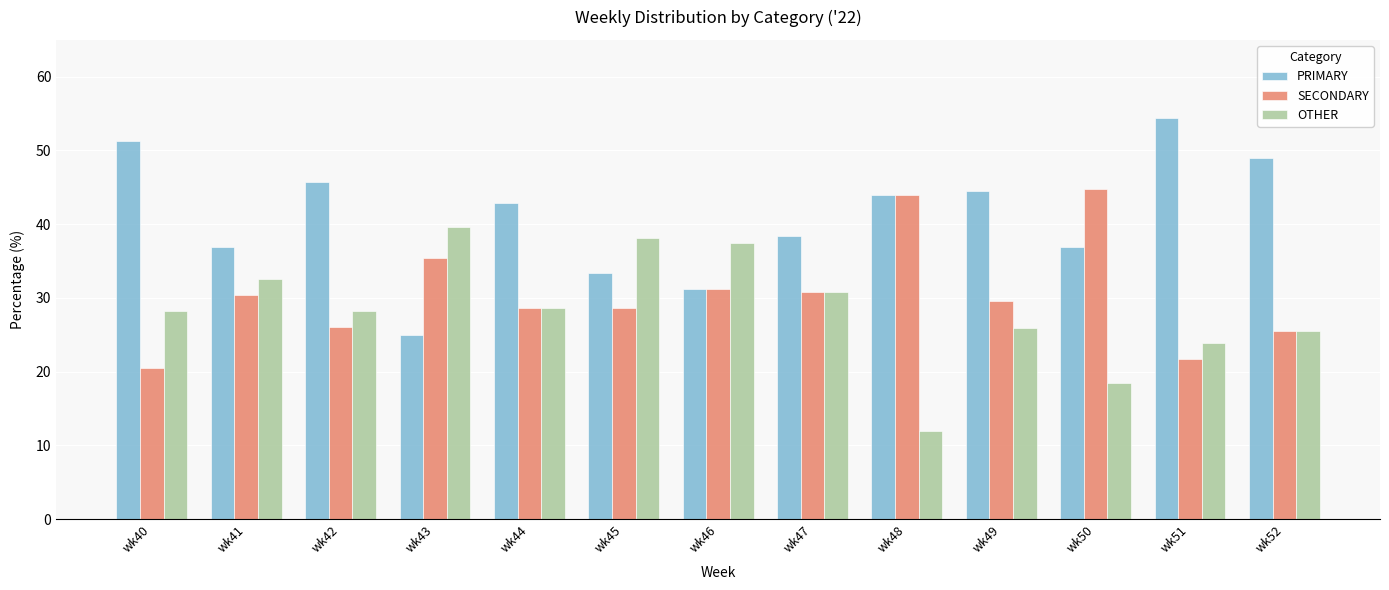

Rank the series by their maximum value, from lowest to highest.

OTHER, SECONDARY, PRIMARY